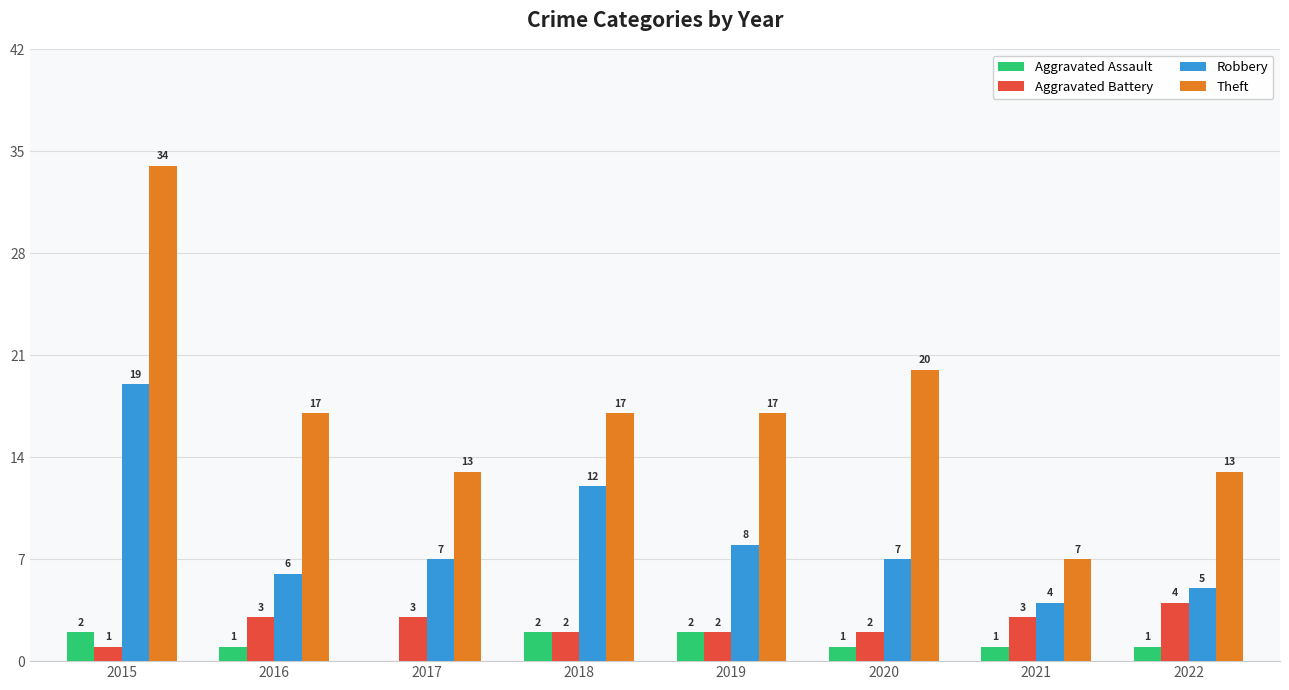

At which label is Theft closest to 20?

2020